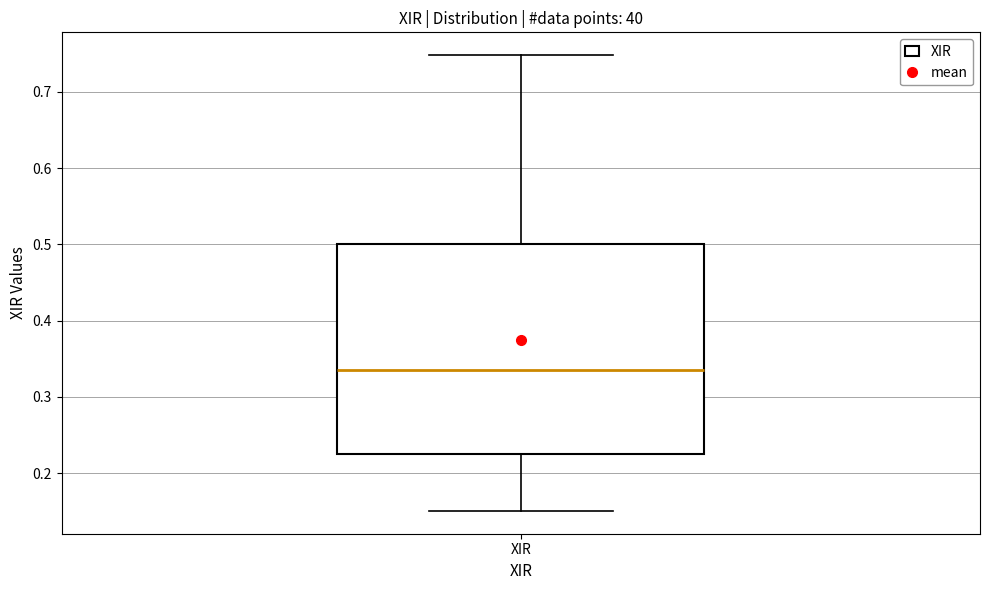

Read this box plot against the y-axis: the position of the median line, the range covered by the box, and the ends of both whiskers. The values are not printed on the chart, so give them approximately, as read against the axis.

median 0.34, box 0.22 to 0.50, whiskers 0.15 to 0.75